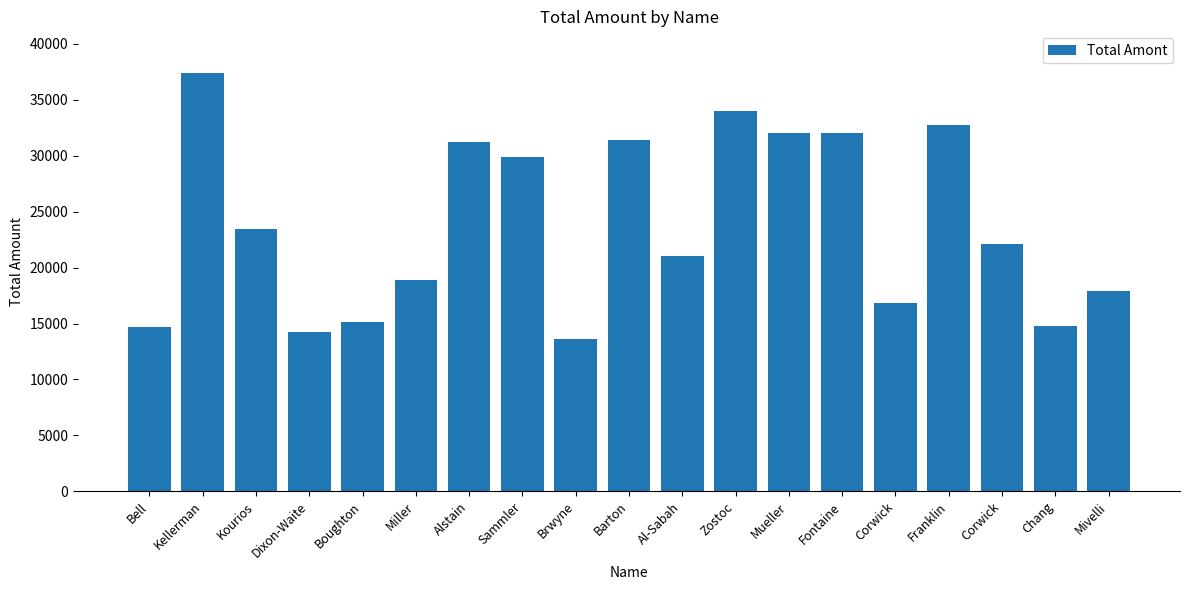

How many distinct data groups are displayed?

1